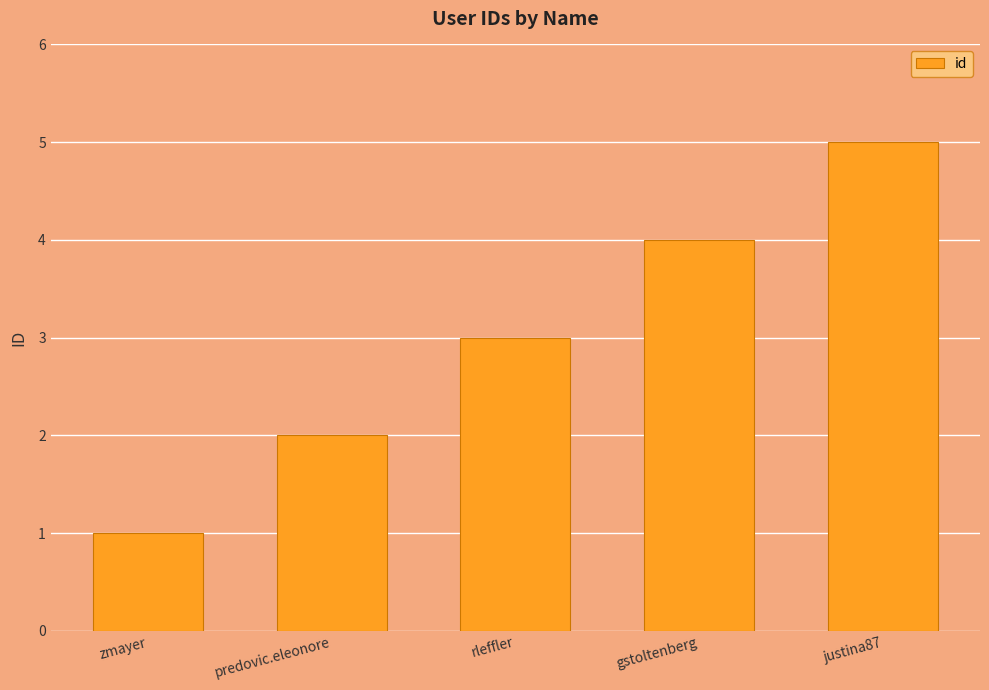

Between predovic.eleonore and justina87, which is larger?

justina87